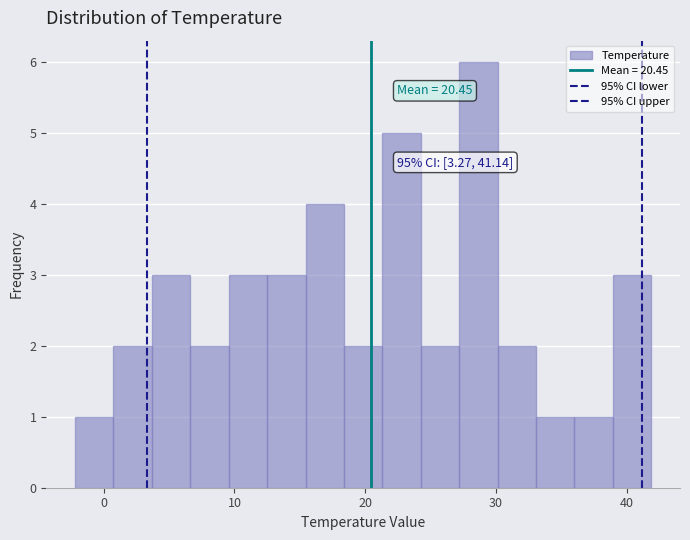

Read against the x-axis, roughly where is the centre of the tallest bar?

29